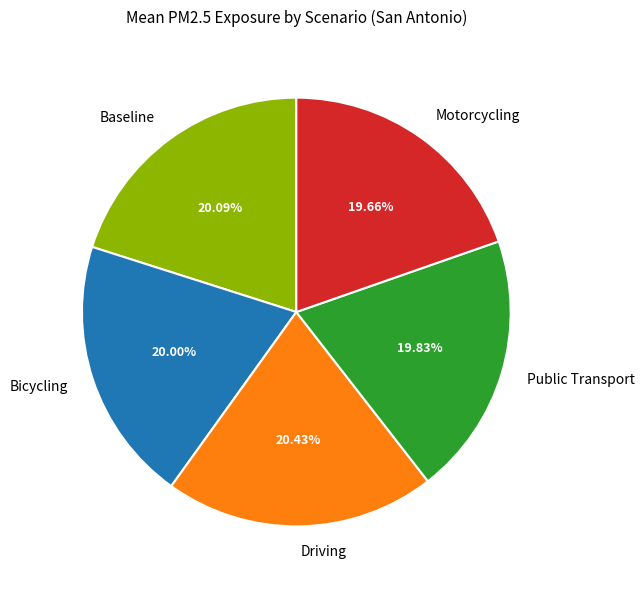

What is the ratio of the value at Driving to the value at Baseline?

1.0